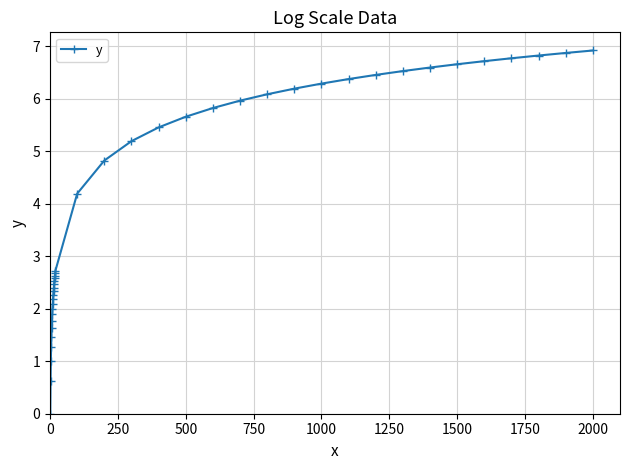

What is the value of the 24th point from the left?

5.5